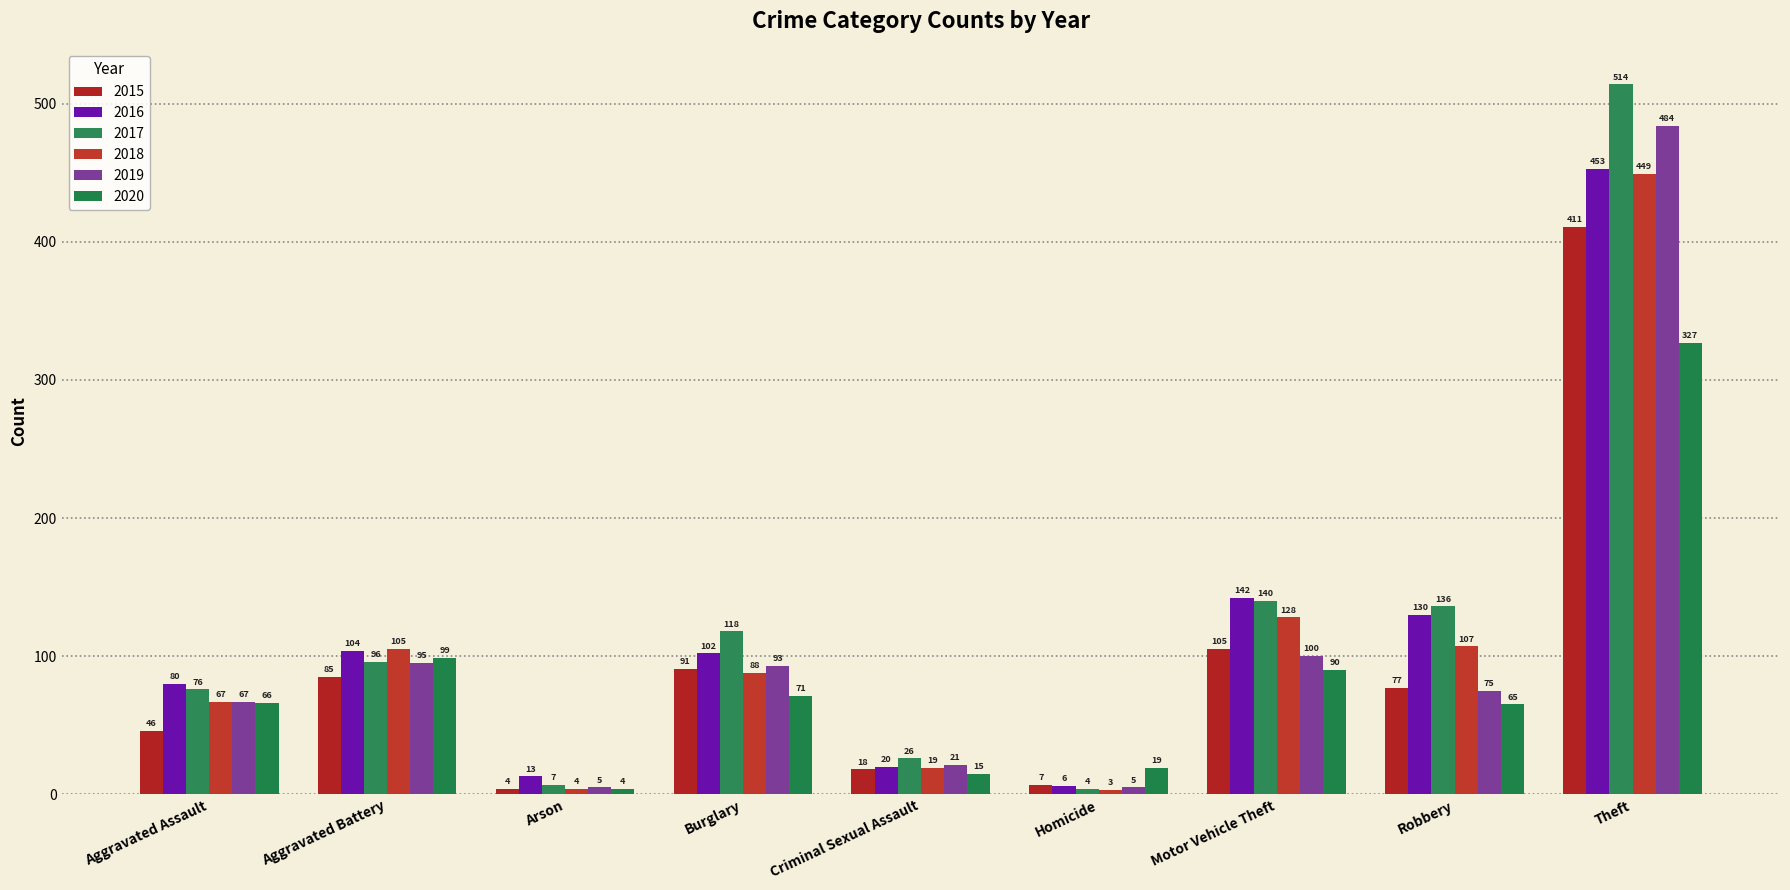

Reading left to right, extract all data points from this chart.

2015: Aggravated Assault=46	Aggravated Battery=85	Arson=4	Burglary=91	Criminal Sexual Assault=18	Homicide=7	Motor Vehicle Theft=105	Robbery=77	Theft=411
2016: Aggravated Assault=80	Aggravated Battery=104	Arson=13	Burglary=102	Criminal Sexual Assault=20	Homicide=6	Motor Vehicle Theft=142	Robbery=130	Theft=453
2017: Aggravated Assault=76	Aggravated Battery=96	Arson=7	Burglary=118	Criminal Sexual Assault=26	Homicide=4	Motor Vehicle Theft=140	Robbery=136	Theft=514
2018: Aggravated Assault=67	Aggravated Battery=105	Arson=4	Burglary=88	Criminal Sexual Assault=19	Homicide=3	Motor Vehicle Theft=128	Robbery=107	Theft=449
2019: Aggravated Assault=67	Aggravated Battery=95	Arson=5	Burglary=93	Criminal Sexual Assault=21	Homicide=5	Motor Vehicle Theft=100	Robbery=75	Theft=484
2020: Aggravated Assault=66	Aggravated Battery=99	Arson=4	Burglary=71	Criminal Sexual Assault=15	Homicide=19	Motor Vehicle Theft=90	Robbery=65	Theft=327